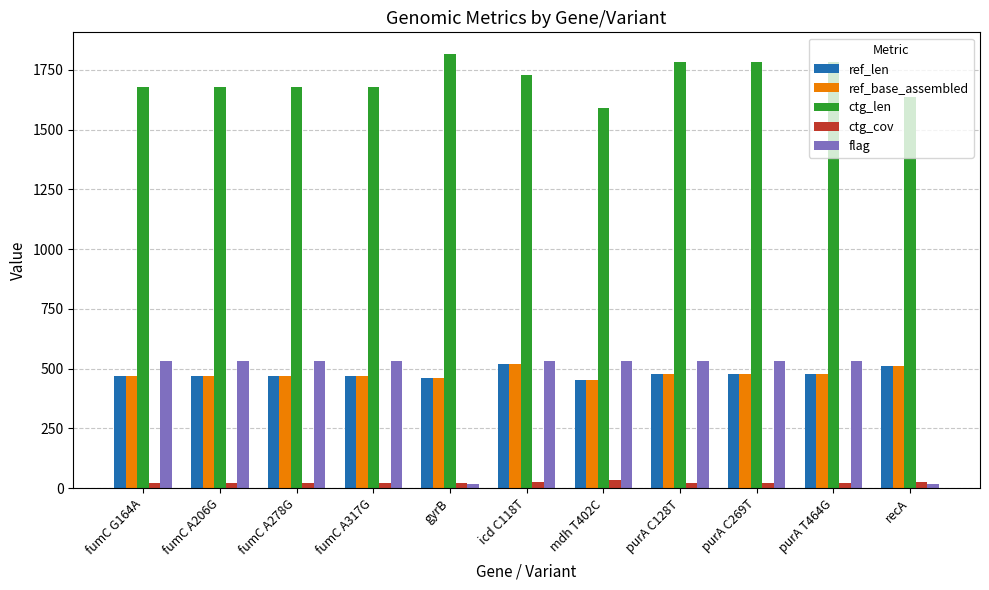

How many bars are there in each group?

5